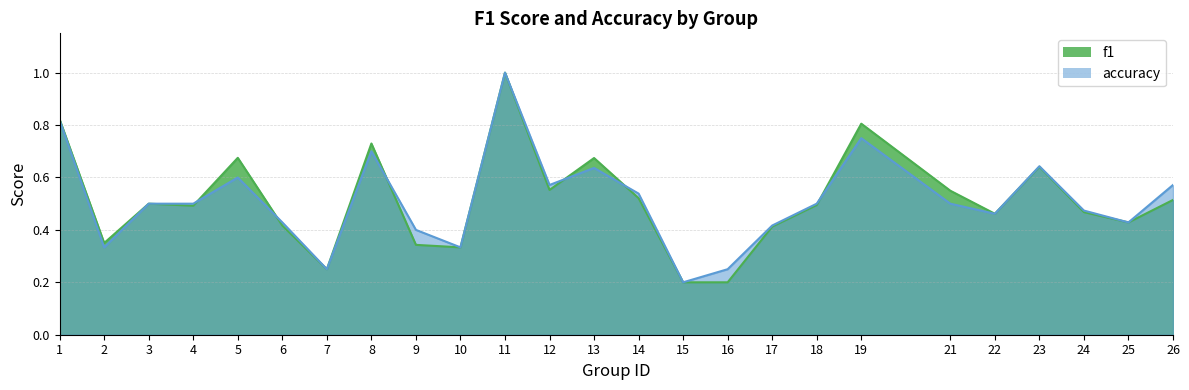

List the labels in order of accuracy value, smallest first.

15, 7, 16, 2, 10, 9, 17, 6, 25, 22, 24, 3, 4, 18, 21, 14, 12, 26, 5, 13, 23, 8, 19, 1, 11